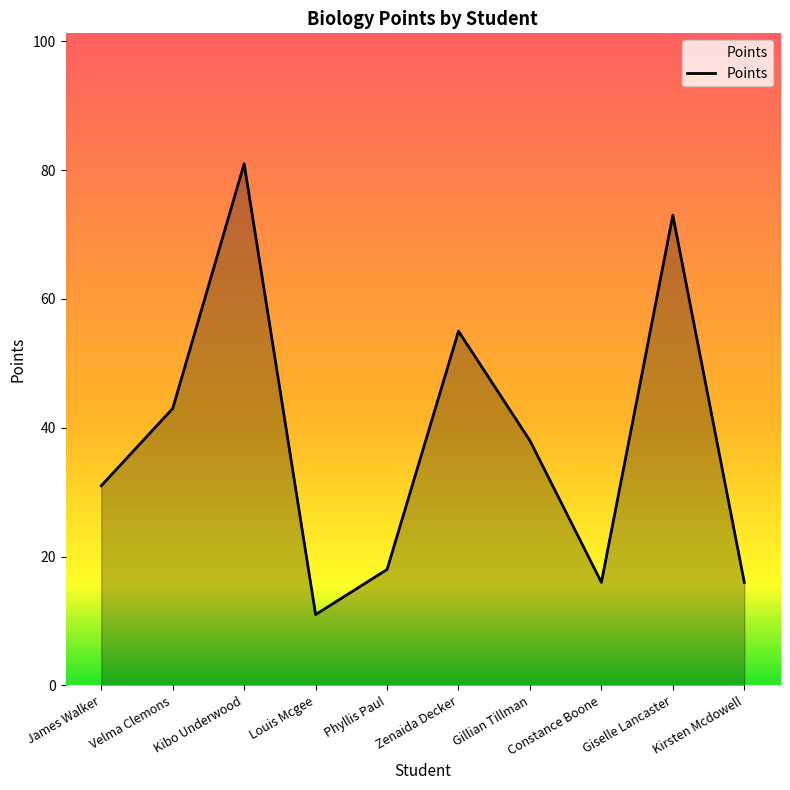

What position from the left is Gillian Tillman?

7